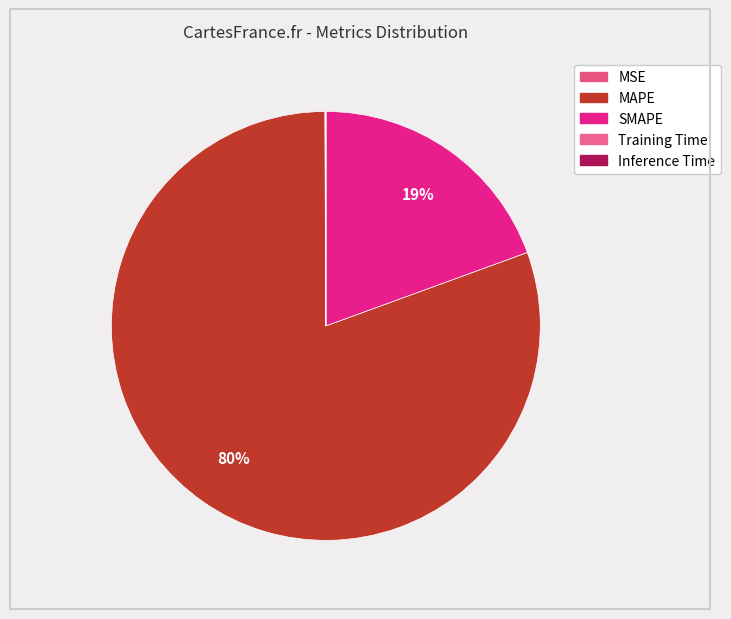

How many slices are in this pie chart?

5